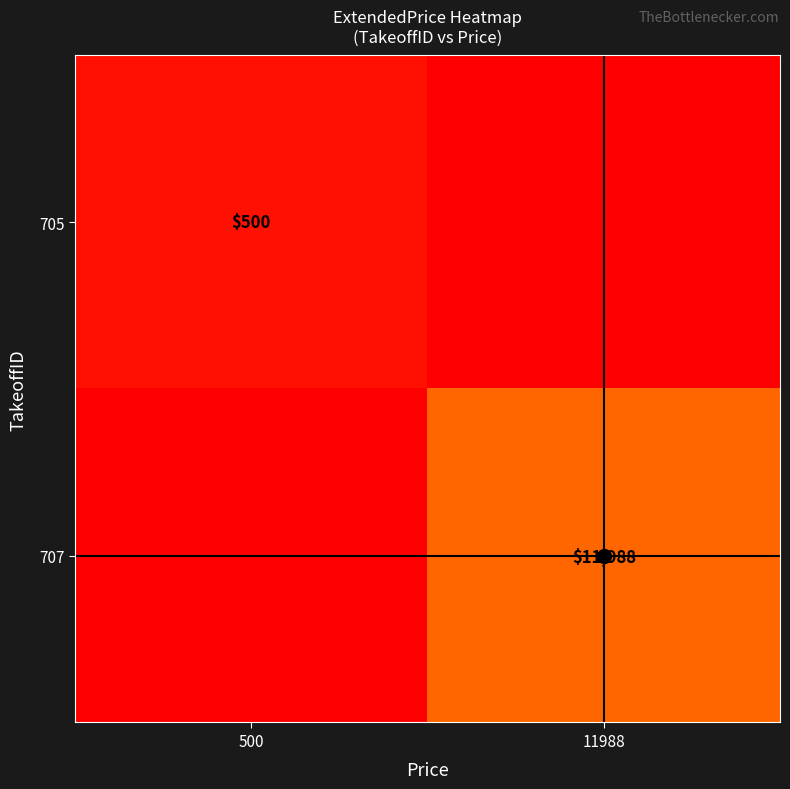

Where is 705 nearest to the value 250?

500